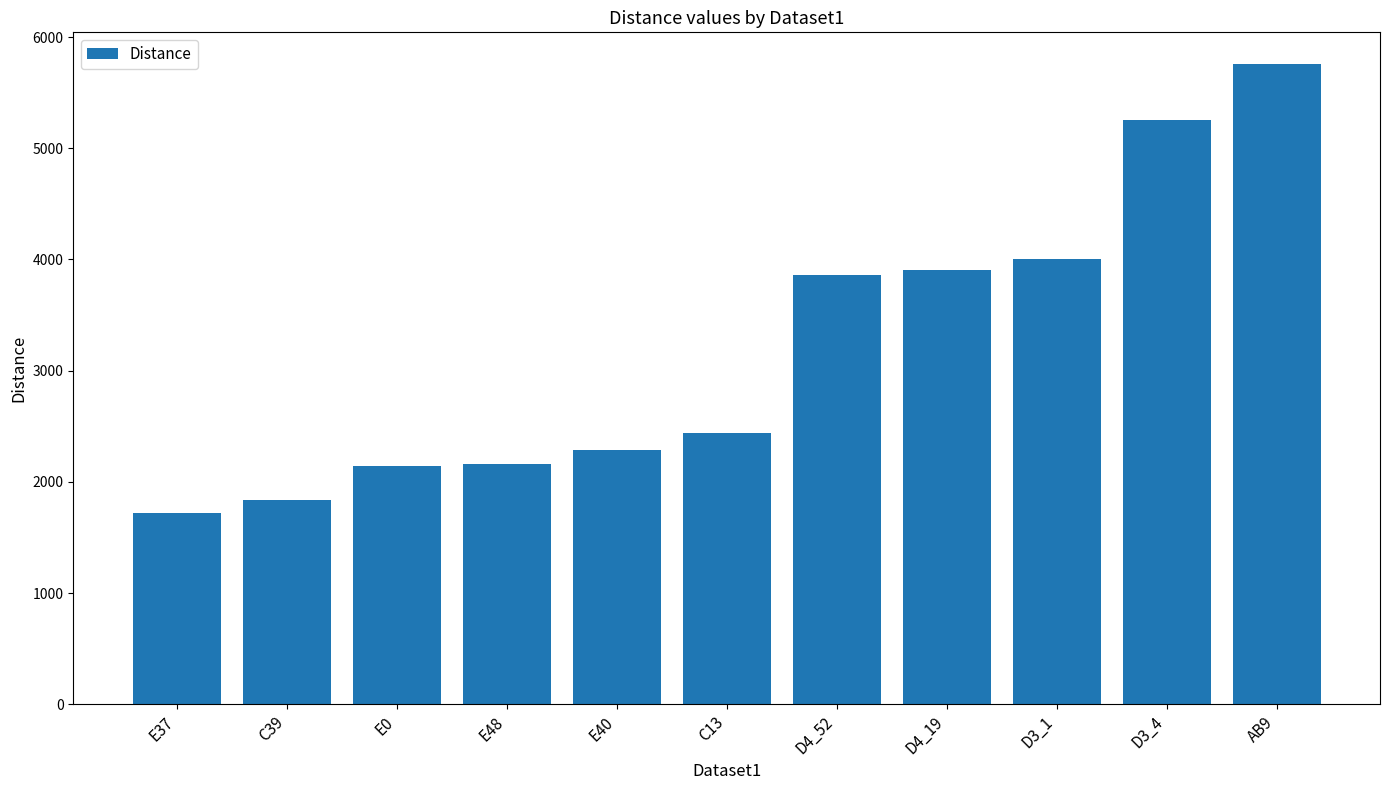

What is the greatest value displayed?

5755.3